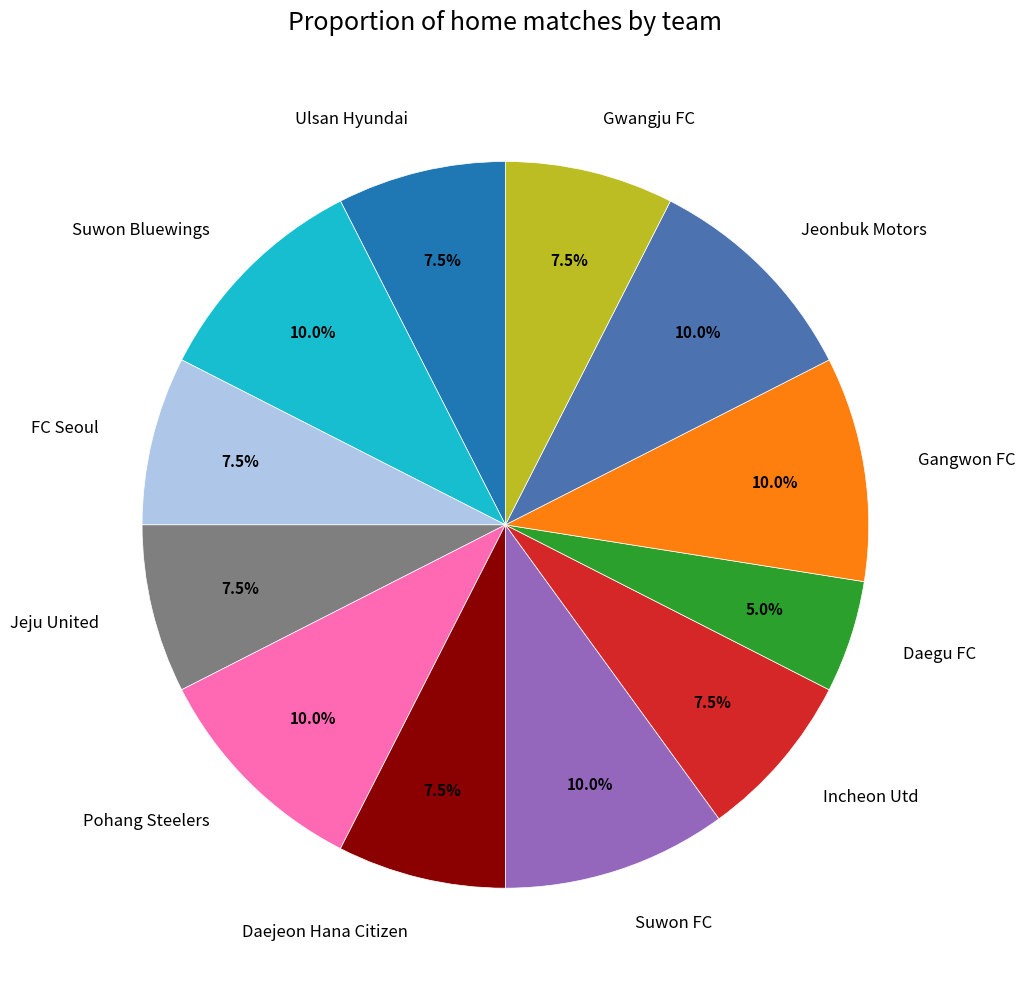

How many slices are in this pie chart?

12